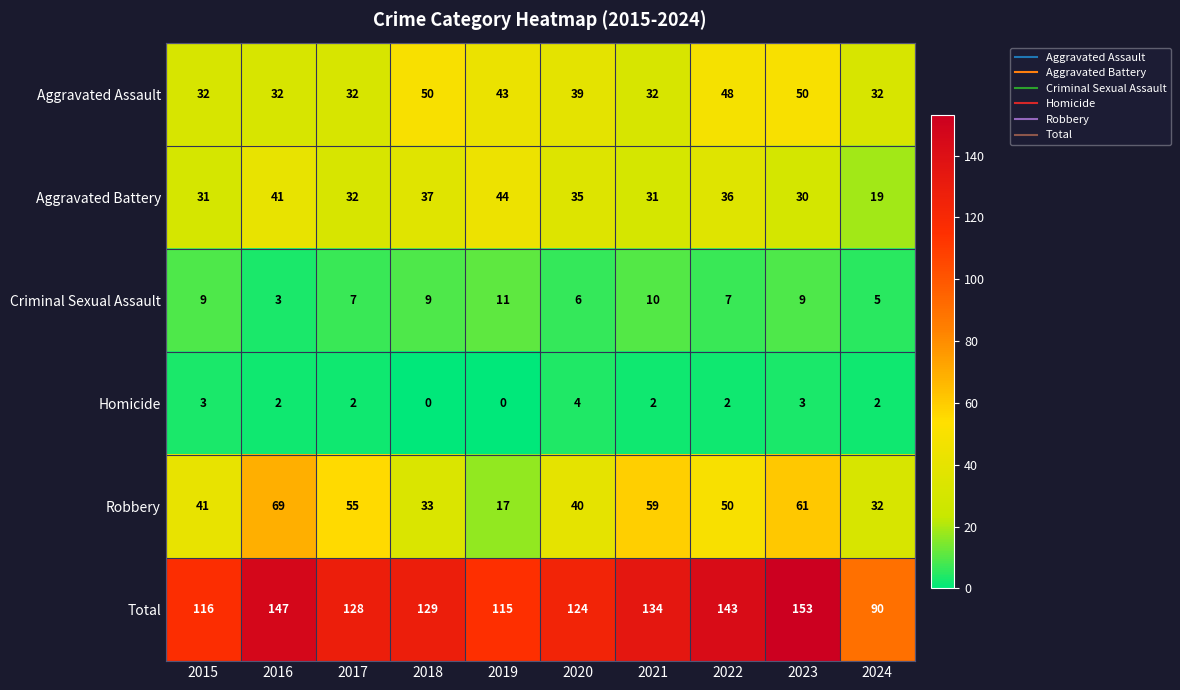

Which series has the largest total across all categories?

Total